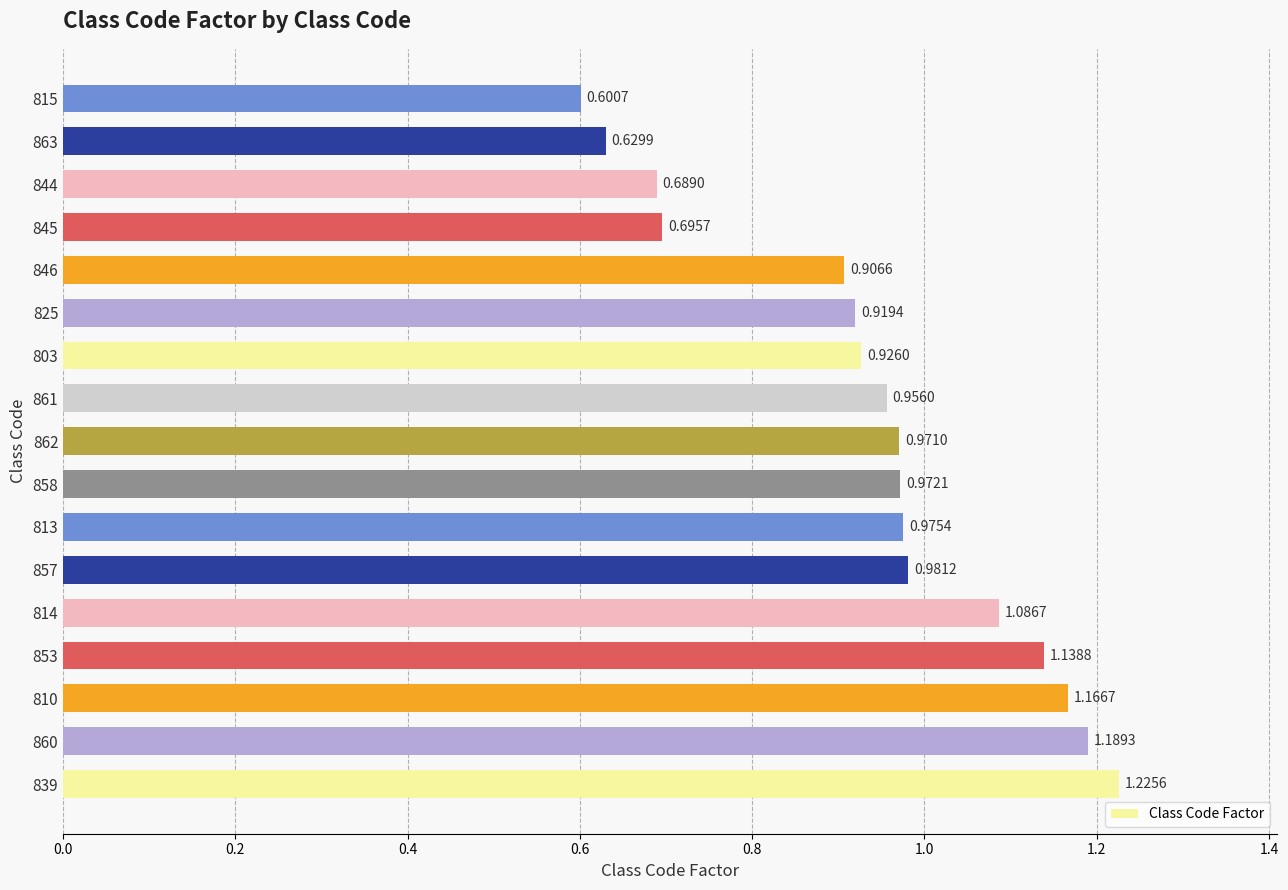

What is the sum of the values at 846 and 825?

1.8